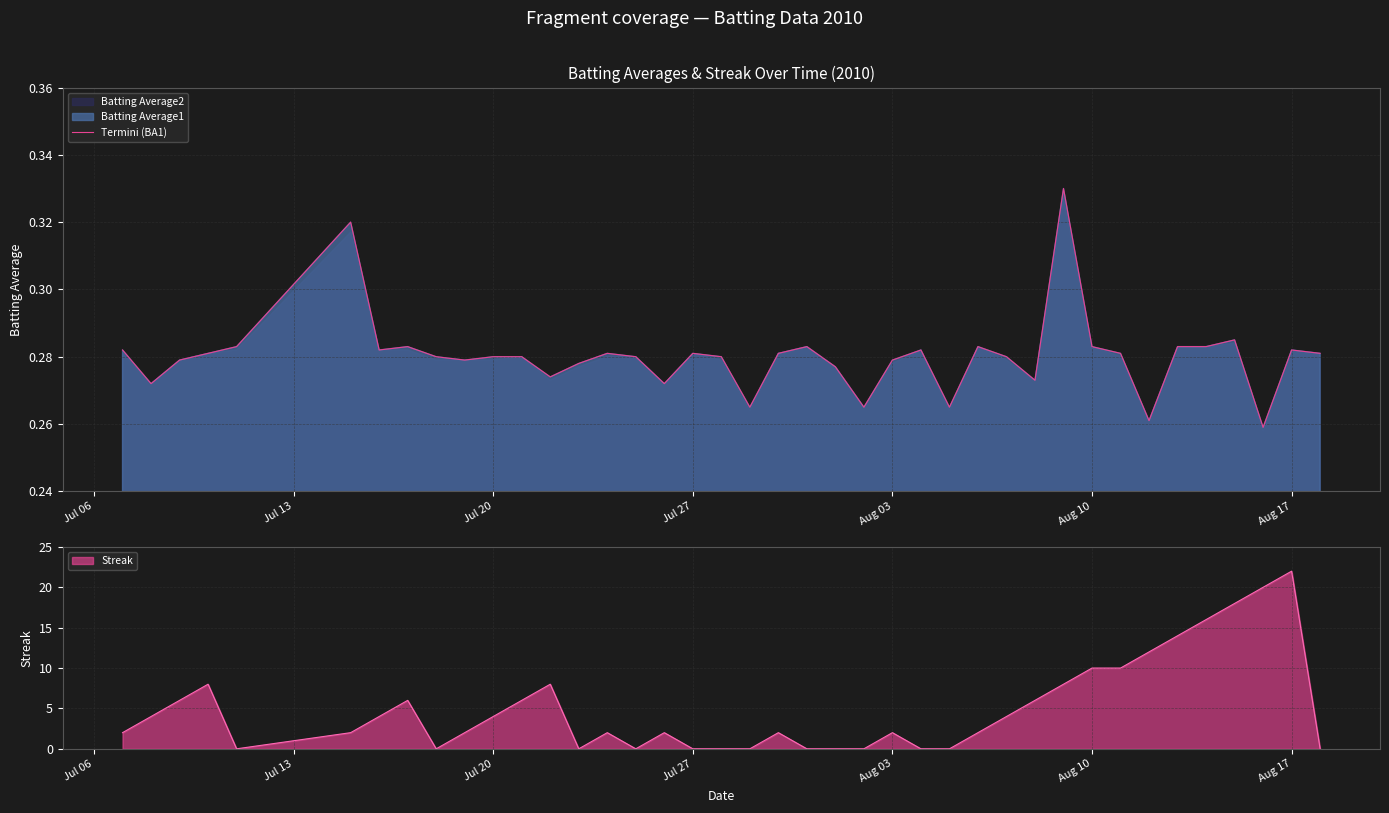

What is the highest value of the Streak series?

22